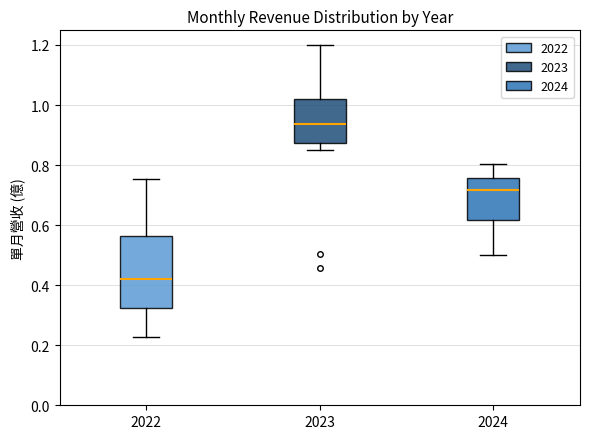

Reading left to right, read every box against the y-axis: the position of its median line, the range the box covers, and the ends of its whiskers. The values are not printed on the chart, so give them approximately, as read against the axis.

2022: median 0.42, box 0.32 to 0.56, whiskers 0.22 to 0.76
2023: median 0.94, box 0.88 to 1.02, whiskers 0.84 to 1.20
2024: median 0.72, box 0.62 to 0.76, whiskers 0.50 to 0.80